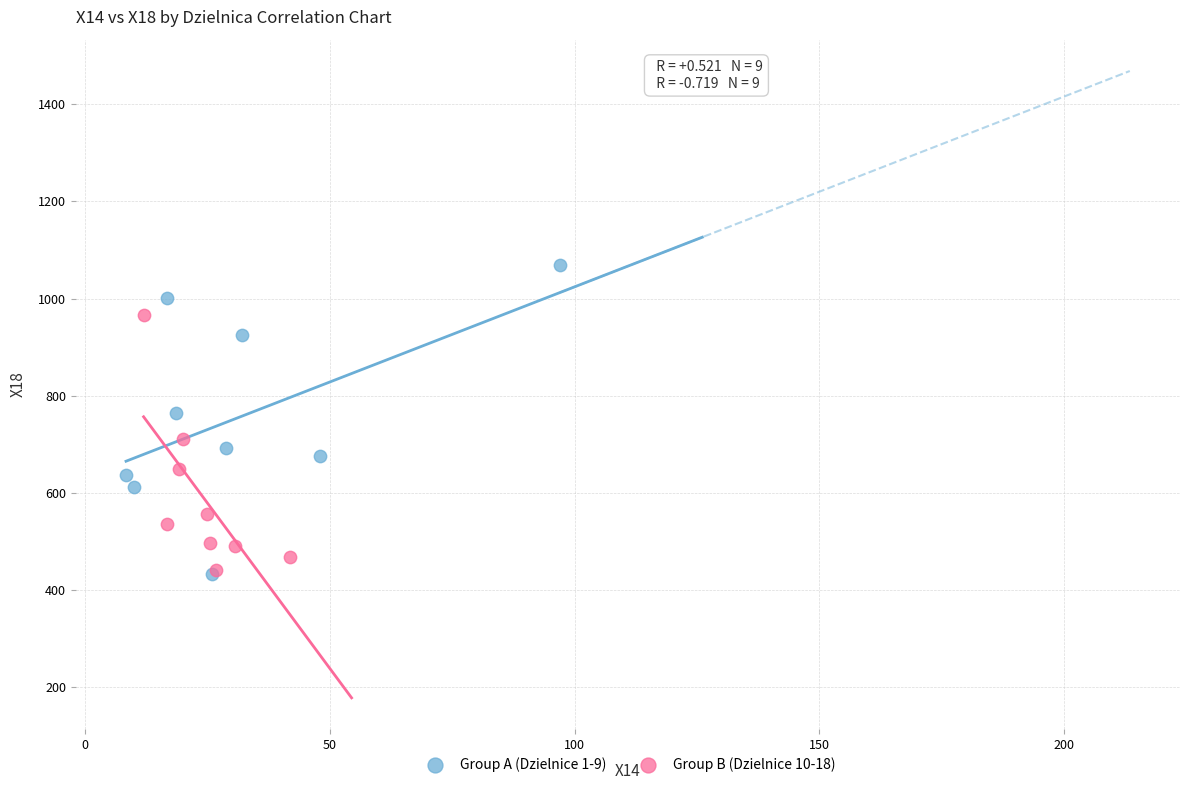

Which series has the widest spread of Y values?

Group A (Dzielnice 1-9)